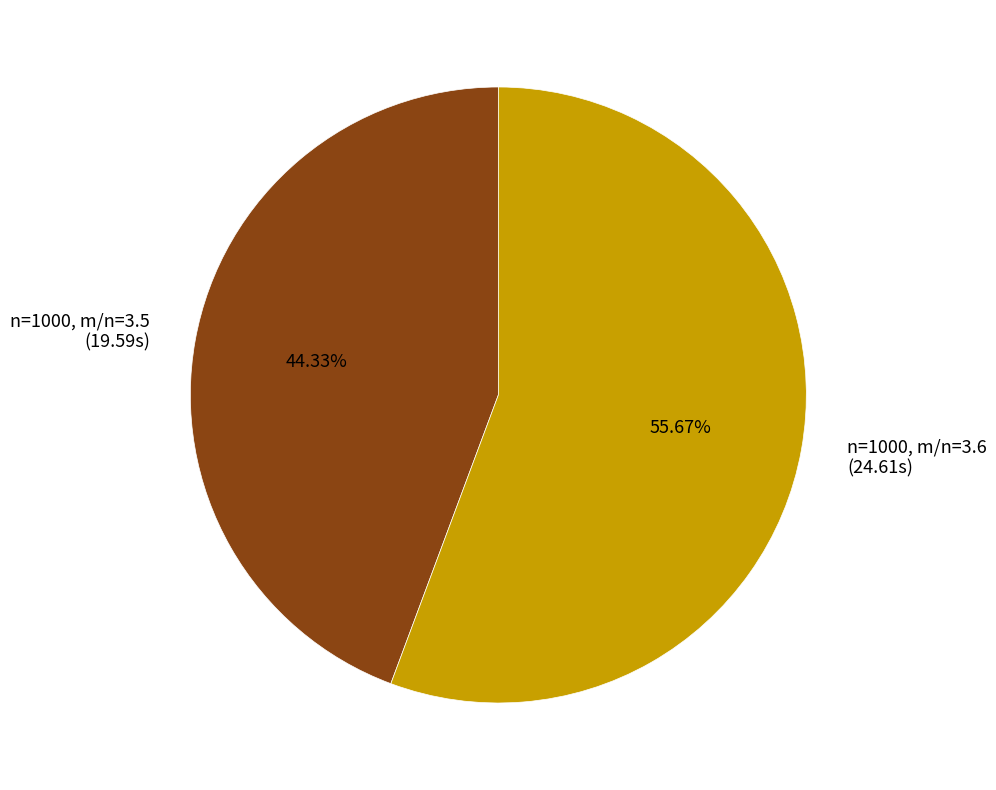

How many segments does this pie chart have?

2